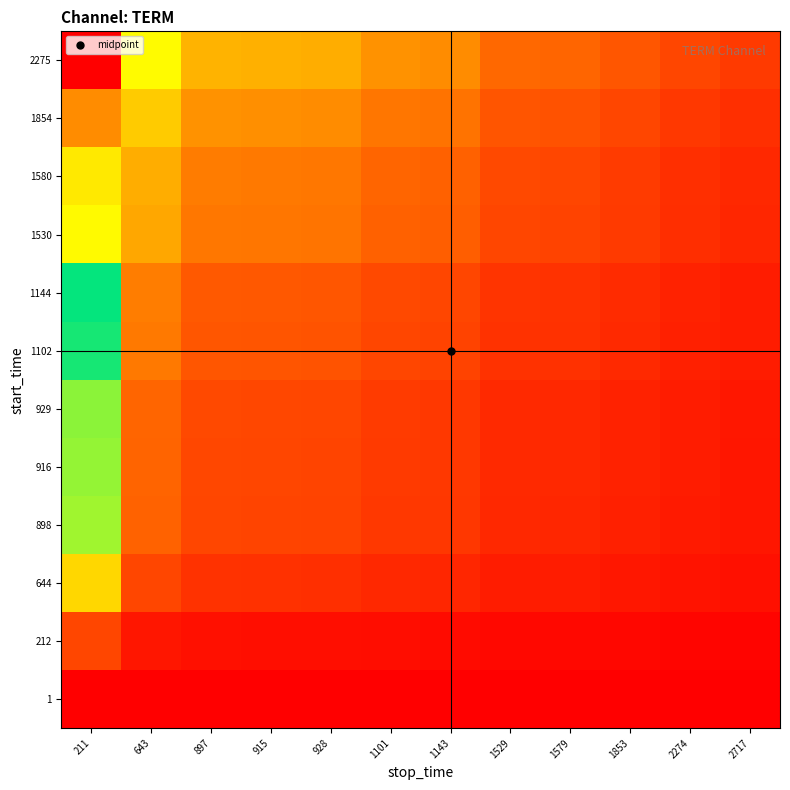

Which series changed the most between 643 and 915?

2275